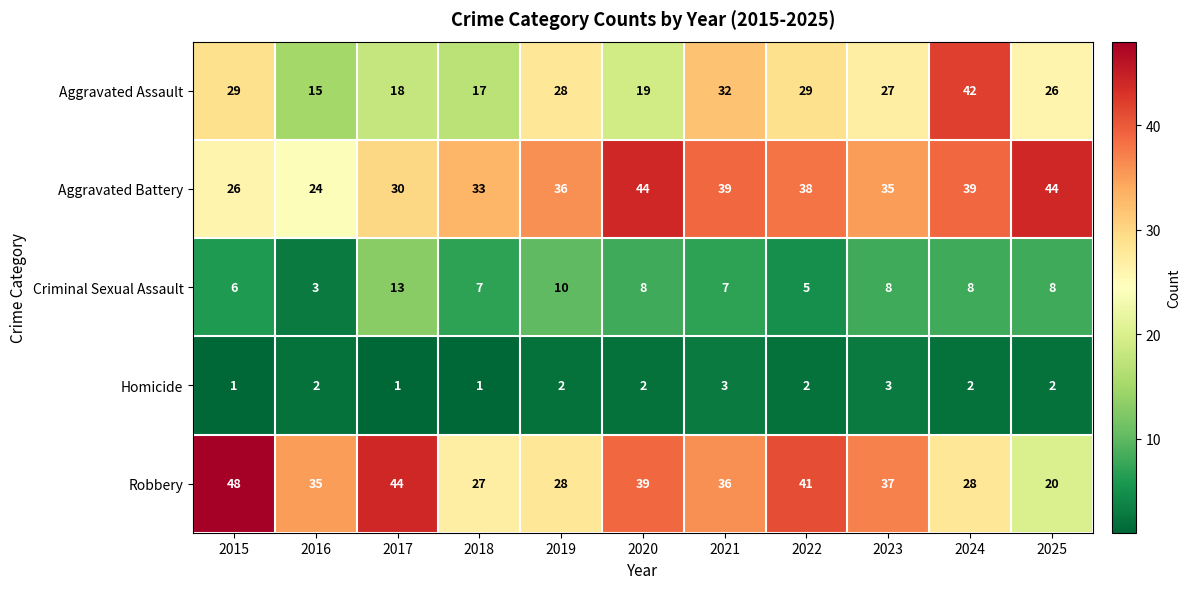

Is it true that Homicide equals 2 at 2015?

False